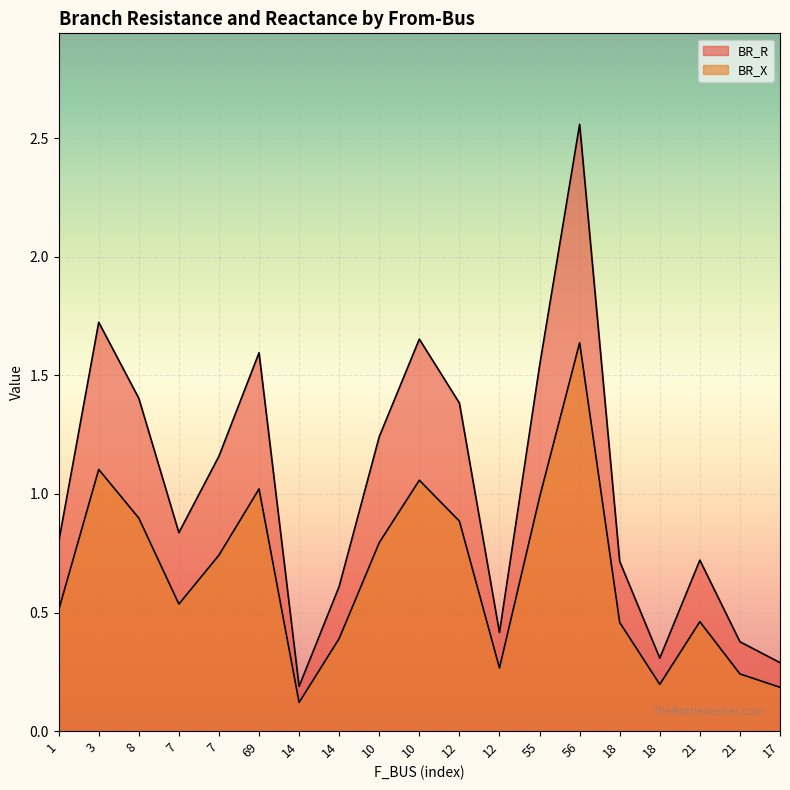

At which category does BR_R reach its first local peak?

3